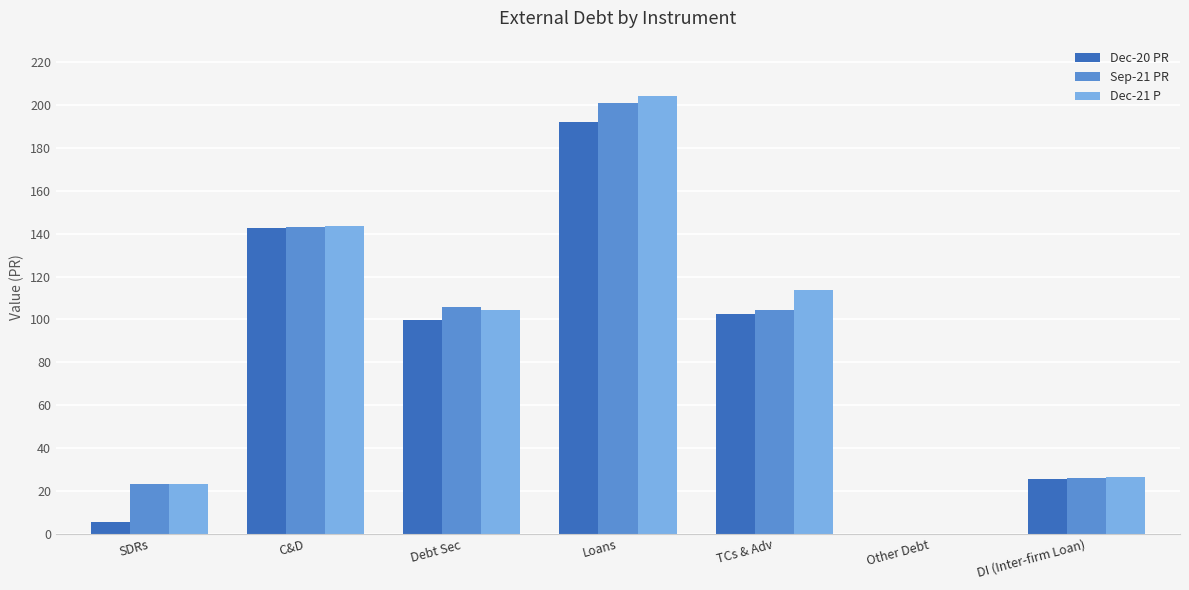

How many data points does each series have?

7